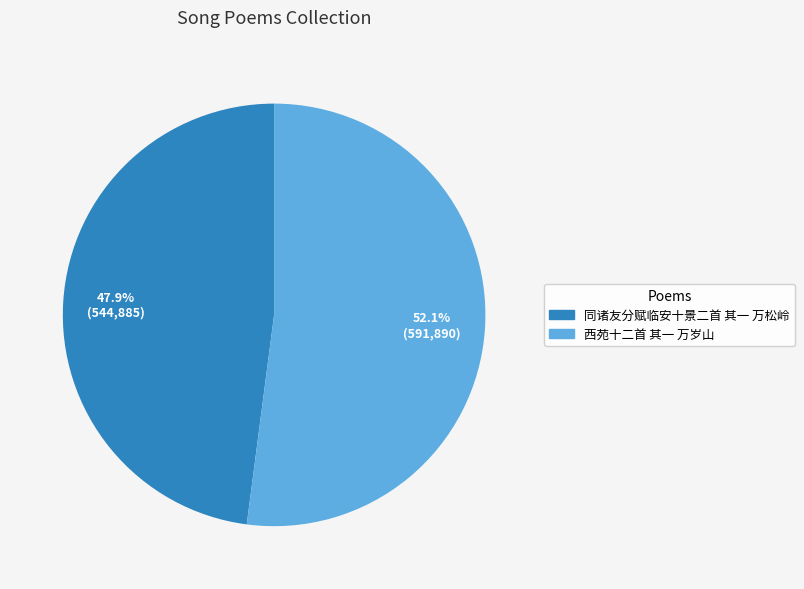

What is the largest slice in the pie chart?

西苑十二首 其一 万岁山